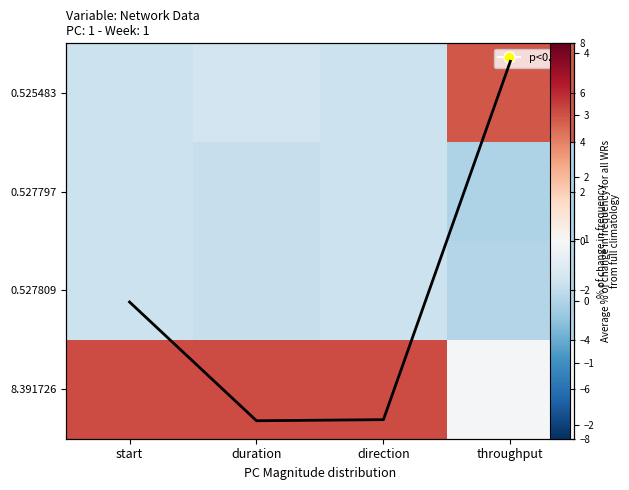

How many values in Row mean are below zero?

3